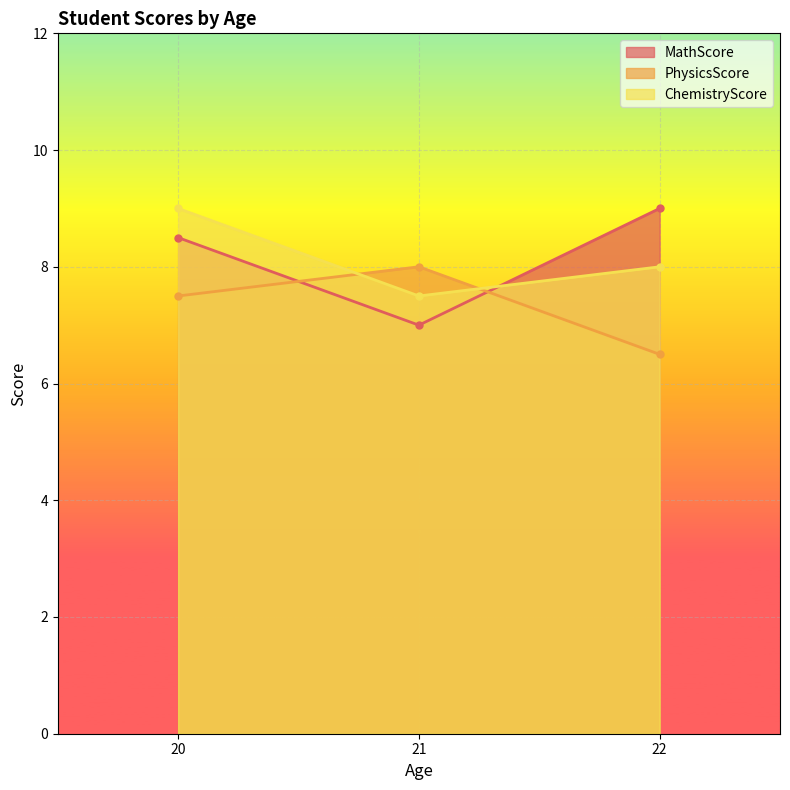

What is the average value of the MathScore series?

8.2